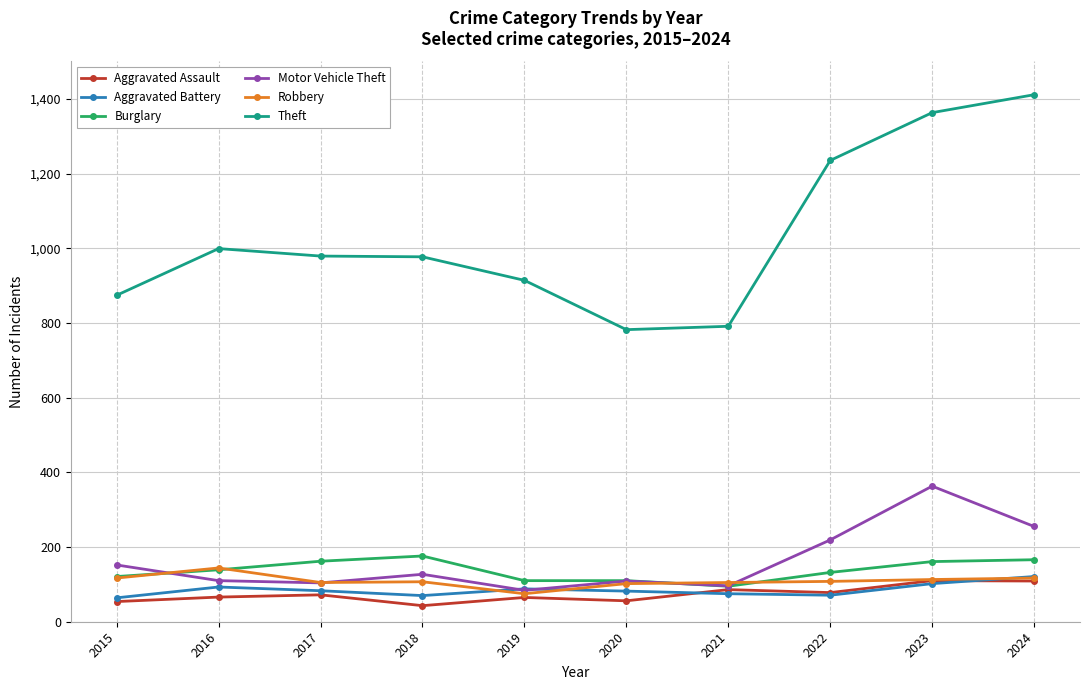

What is the approximate value of Aggravated Battery at 2020, to the nearest 5?

80